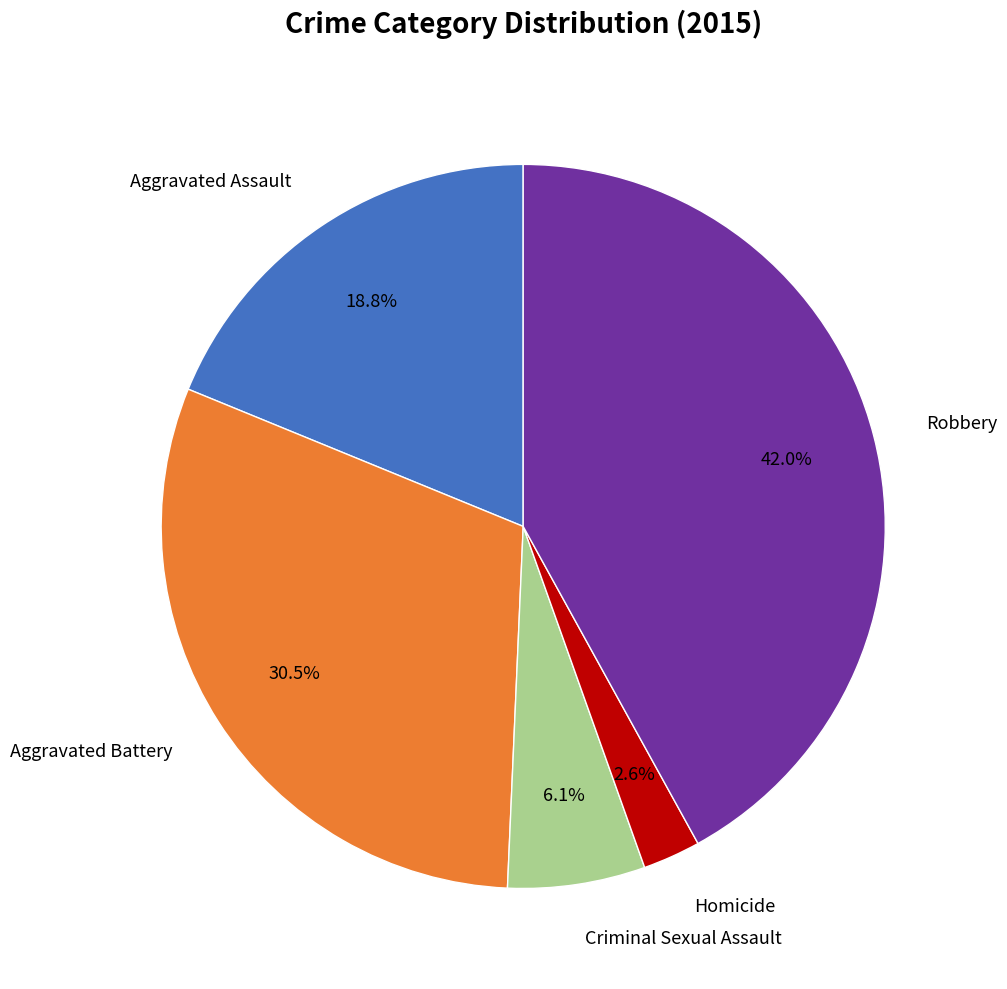

Is there a majority slice in this chart?

No